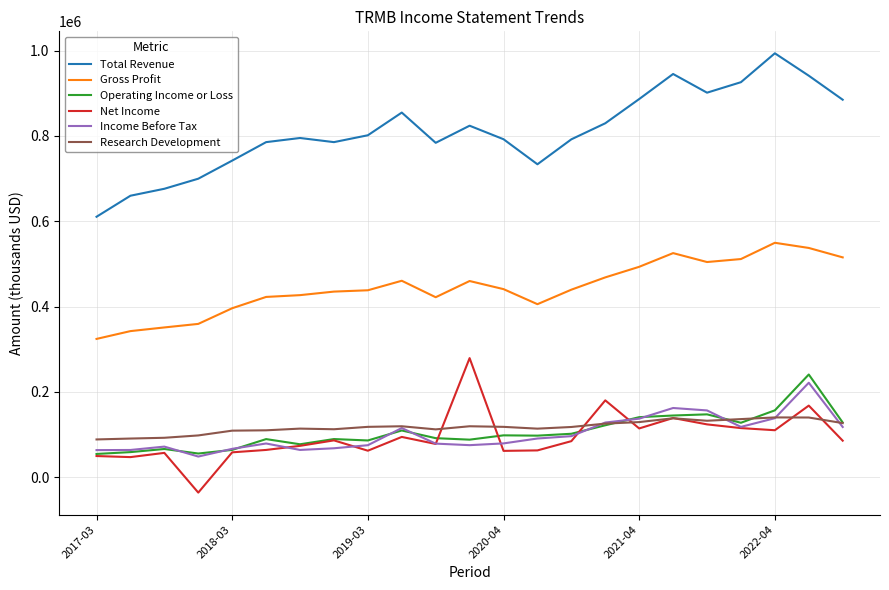

Which series has the largest range (max minus min)?

Total Revenue